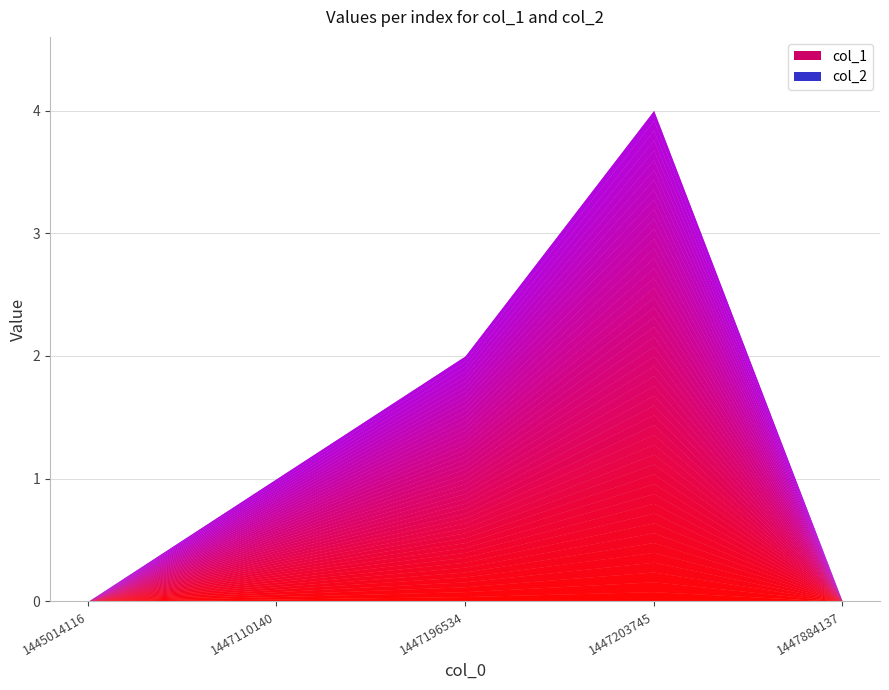

True or false: col_2 and col_1 intersect in this chart.

False